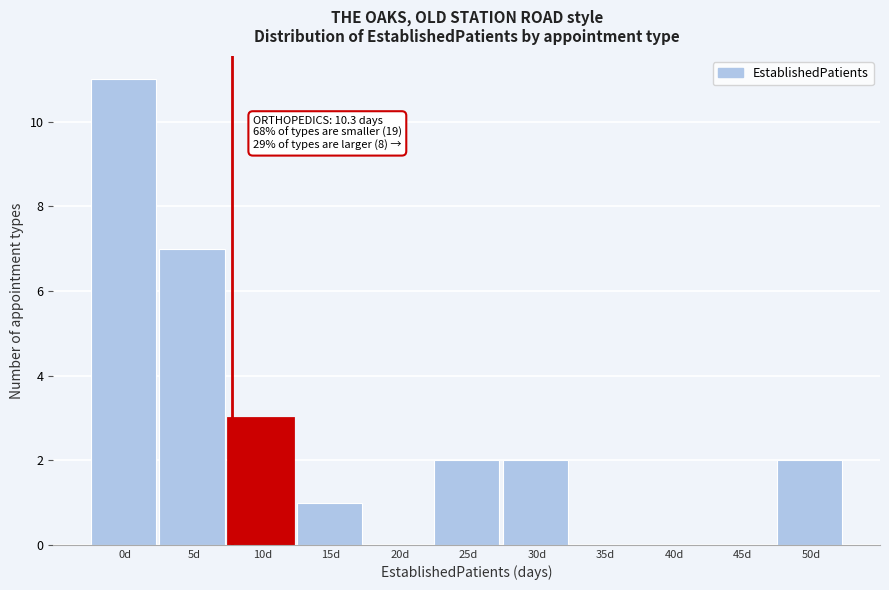

Reading left to right, what are all the values shown in this chart?

0d=11	5d=7	10d=3	15d=1	20d=0	25d=2	30d=2	35d=0	40d=0	45d=0	50d=2